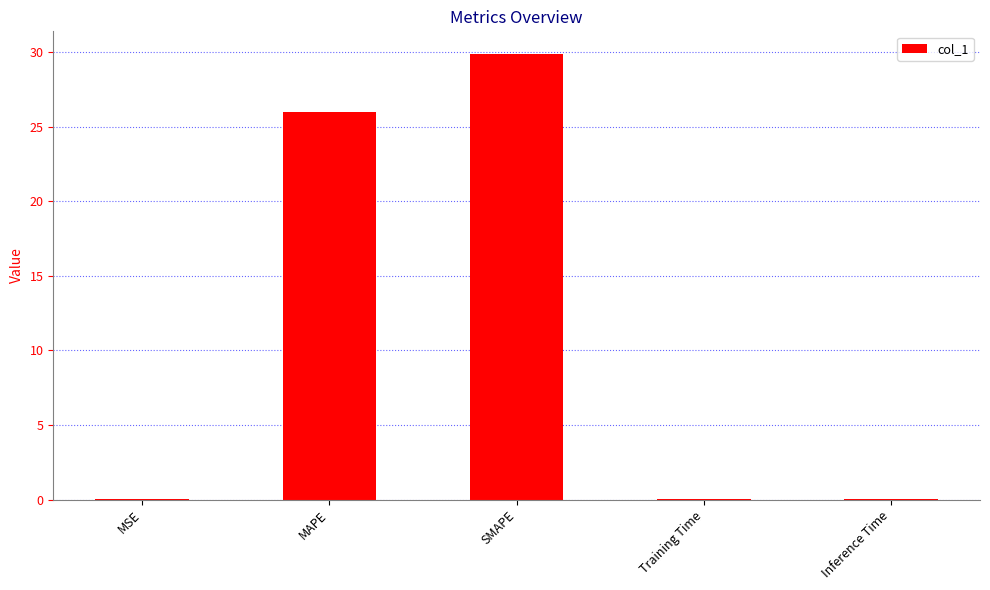

Are the bars horizontal?

No